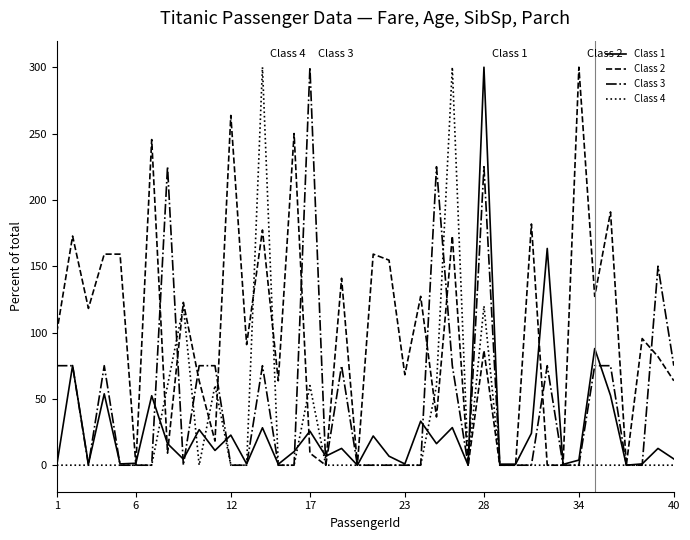

What is the maximum value for Class 1?

300.0